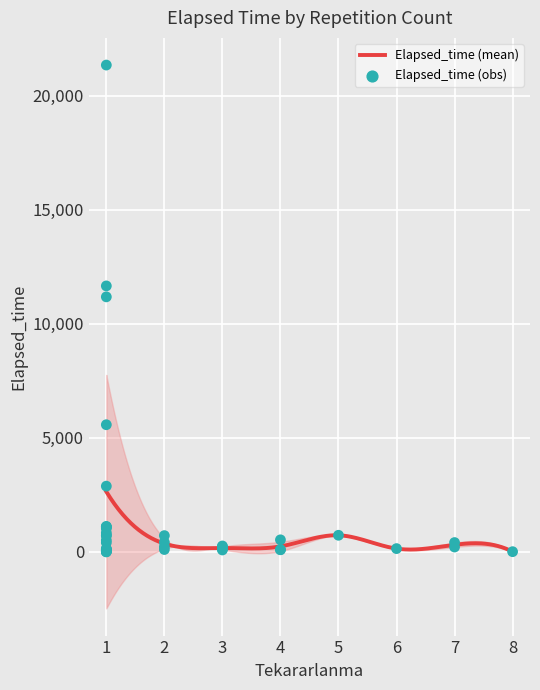

What is the change in value from 1 to 3?

-755